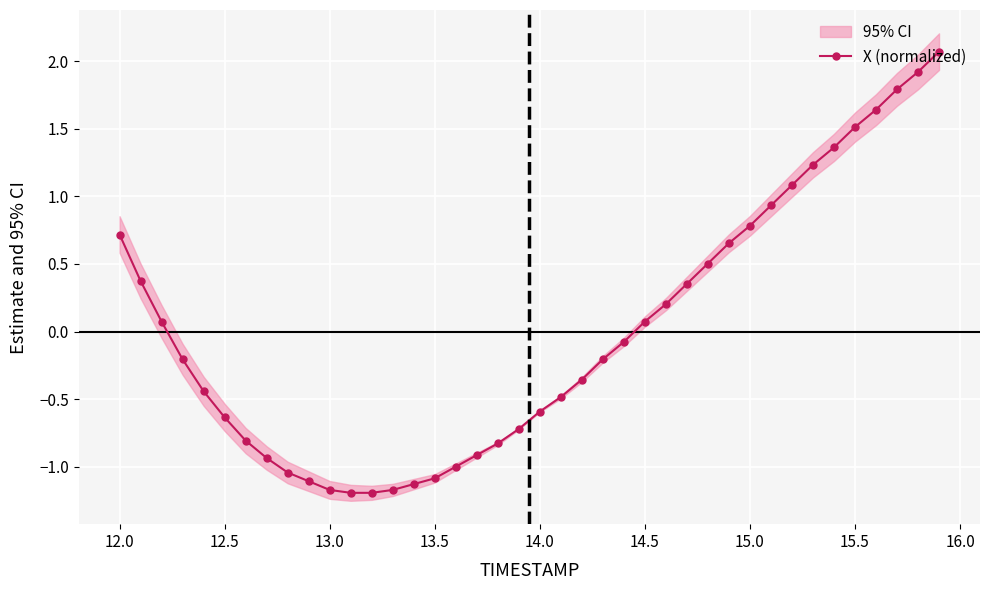

Does the chart display data point markers on the line(s)?

Yes